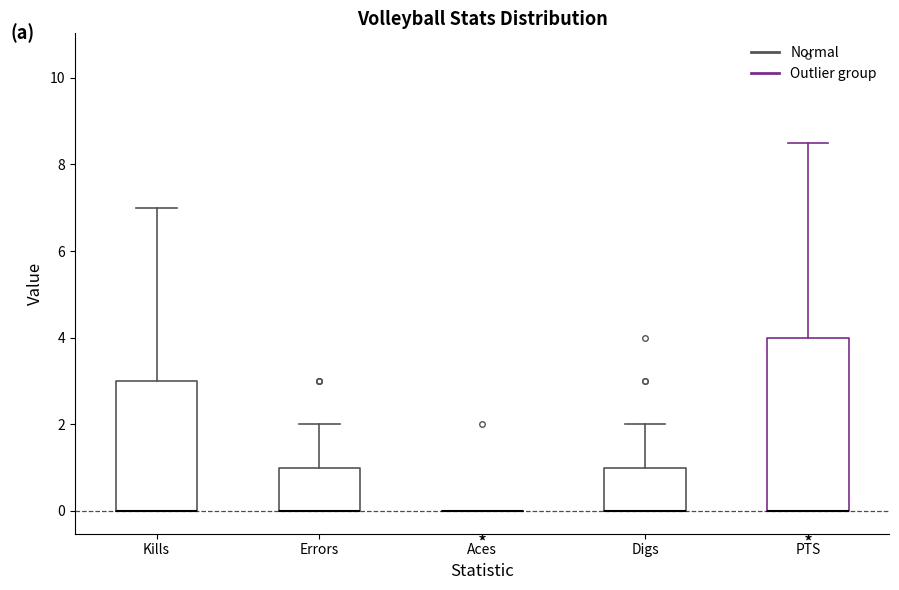

Reading left to right, transcribe this box plot: for each box, give where its median line is, the range the box spans, and where its two whiskers end, as read against the y-axis. The values are not printed on the chart, so give them approximately, as read against the axis.

Kills: median 0.0 (drawn on the box's lower edge), box 0.0 to 3.0, whiskers 0.0 to 7.0
Errors: median 0.0 (drawn on the box's lower edge), box 0.0 to 1.0, whiskers 0.0 to 2.0
Aces: box collapsed to a line at 0.0, whiskers 0.0 to 0.0
Digs: median 0.0 (drawn on the box's lower edge), box 0.0 to 1.0, whiskers 0.0 to 2.0
PTS: median 0.0 (drawn on the box's lower edge), box 0.0 to 4.0, whiskers 0.0 to 8.6